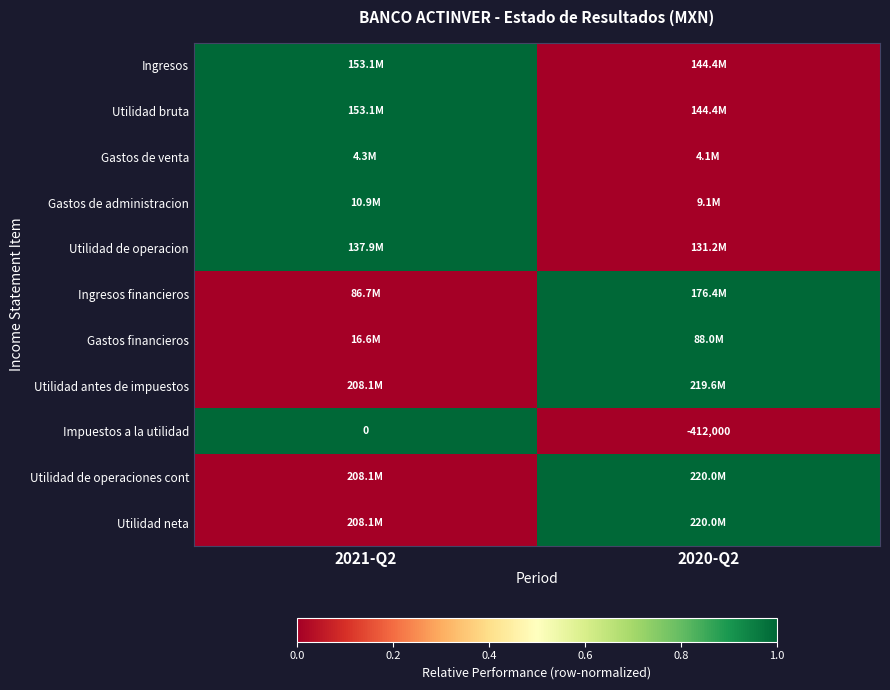

Is it true that Impuestos a la utilidad equals 0 at 2021-Q2?

True